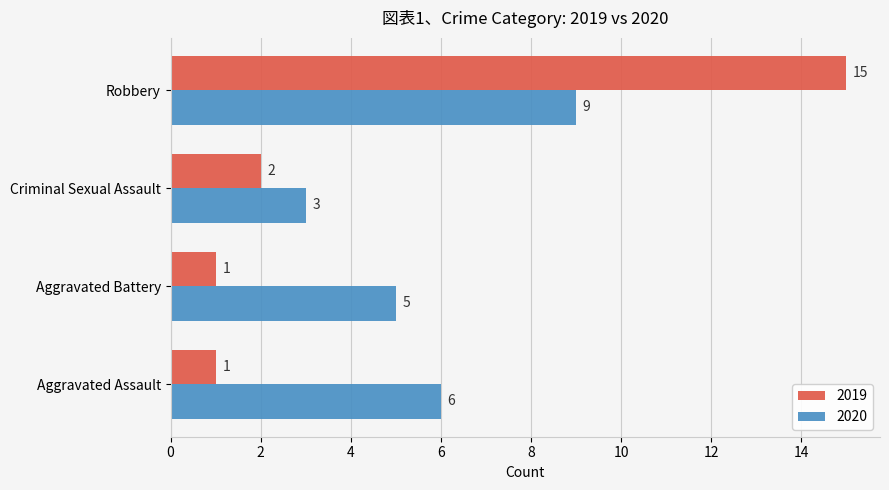

What is the sum of the 2019 values at Criminal Sexual Assault and Robbery?

17